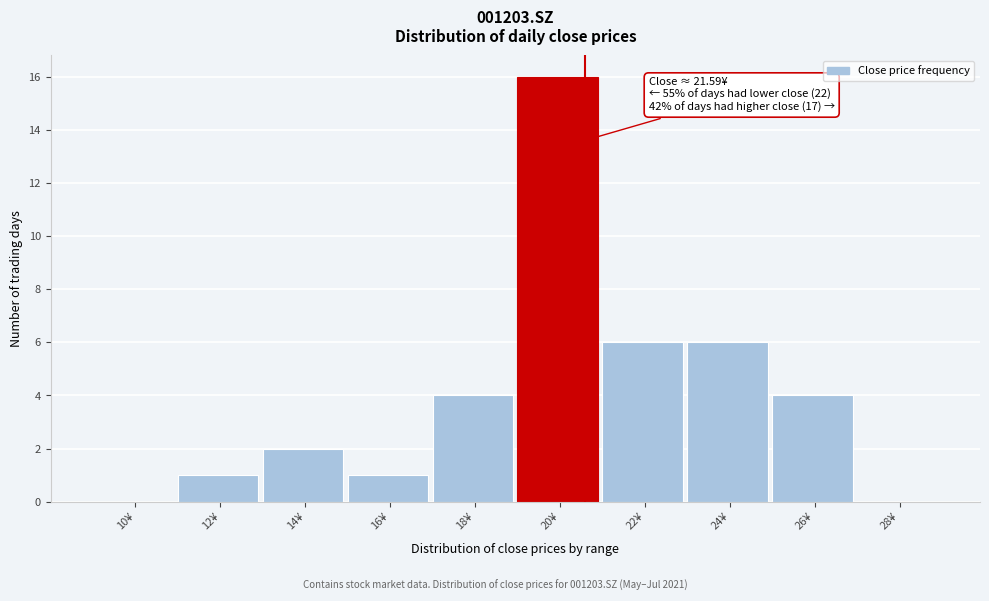

Reading left to right, extract all data points from this chart.

10¥=0	12¥=1	14¥=2	16¥=1	18¥=4	20¥=16	22¥=6	24¥=6	26¥=4	28¥=0